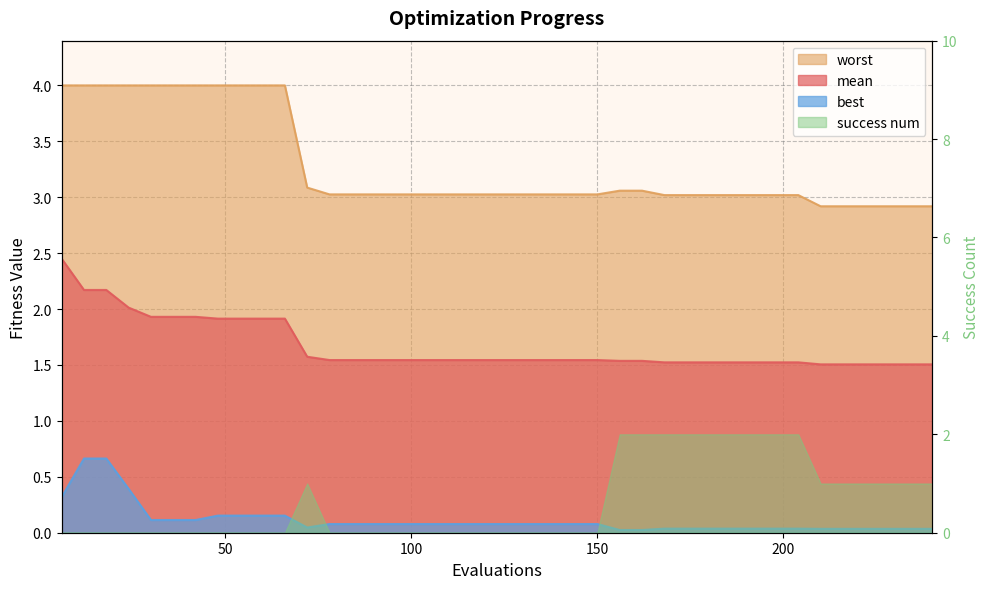

True or false: mean and worst cross at least once.

False